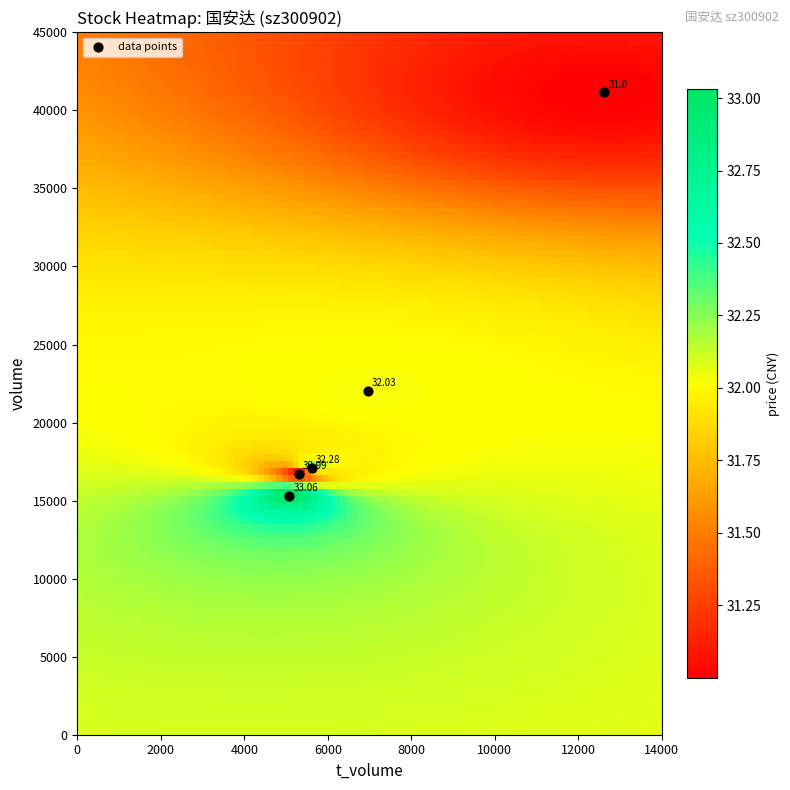

What is the range of X values (max minus min)?

7543